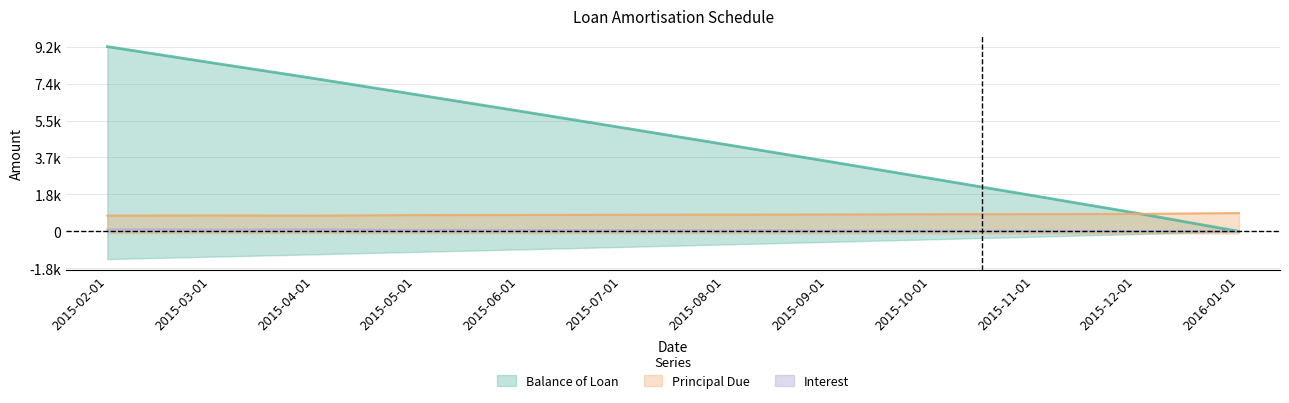

Where is Balance of Loan nearest to the value 0?

2016-01-01